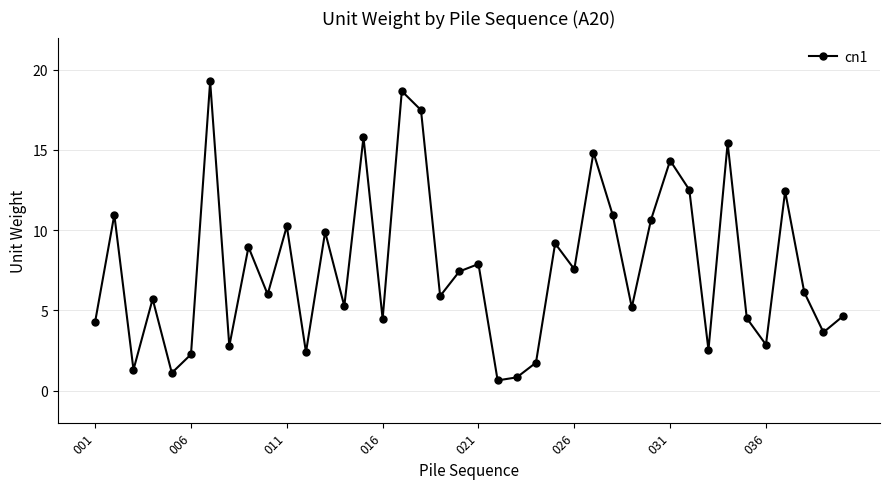

How many lines are shown in the chart?

1